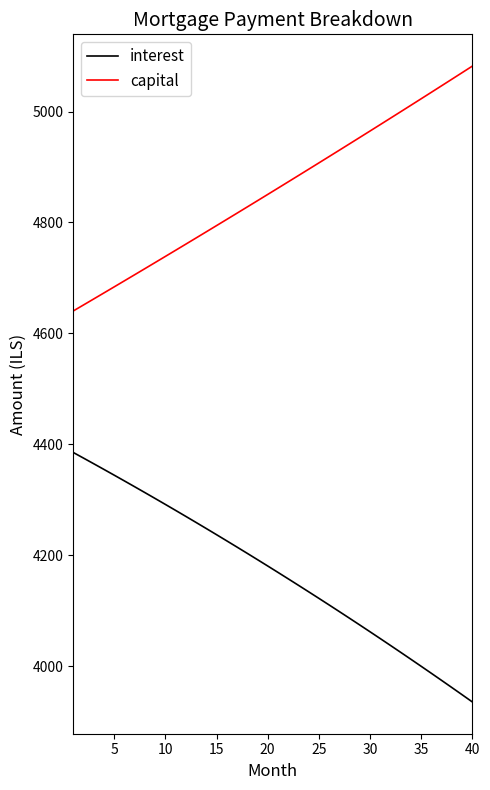

Rank the series by their average value, from lowest to highest.

interest, capital